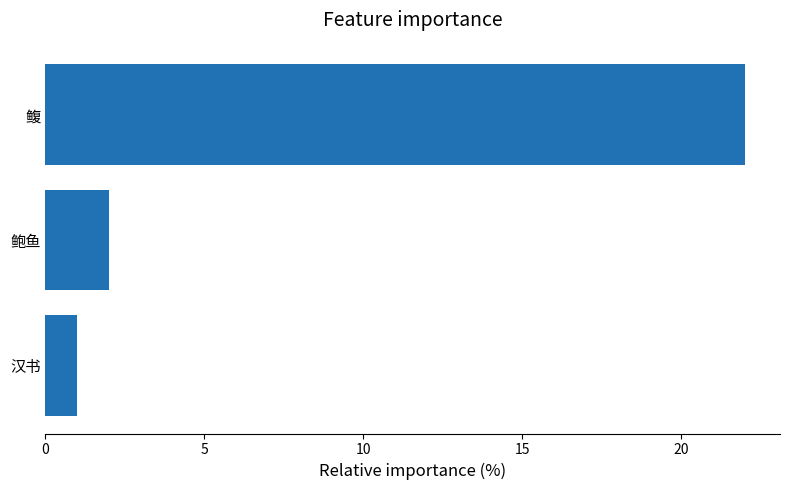

What is the change in value from 鳆 to 鲍鱼?

-20